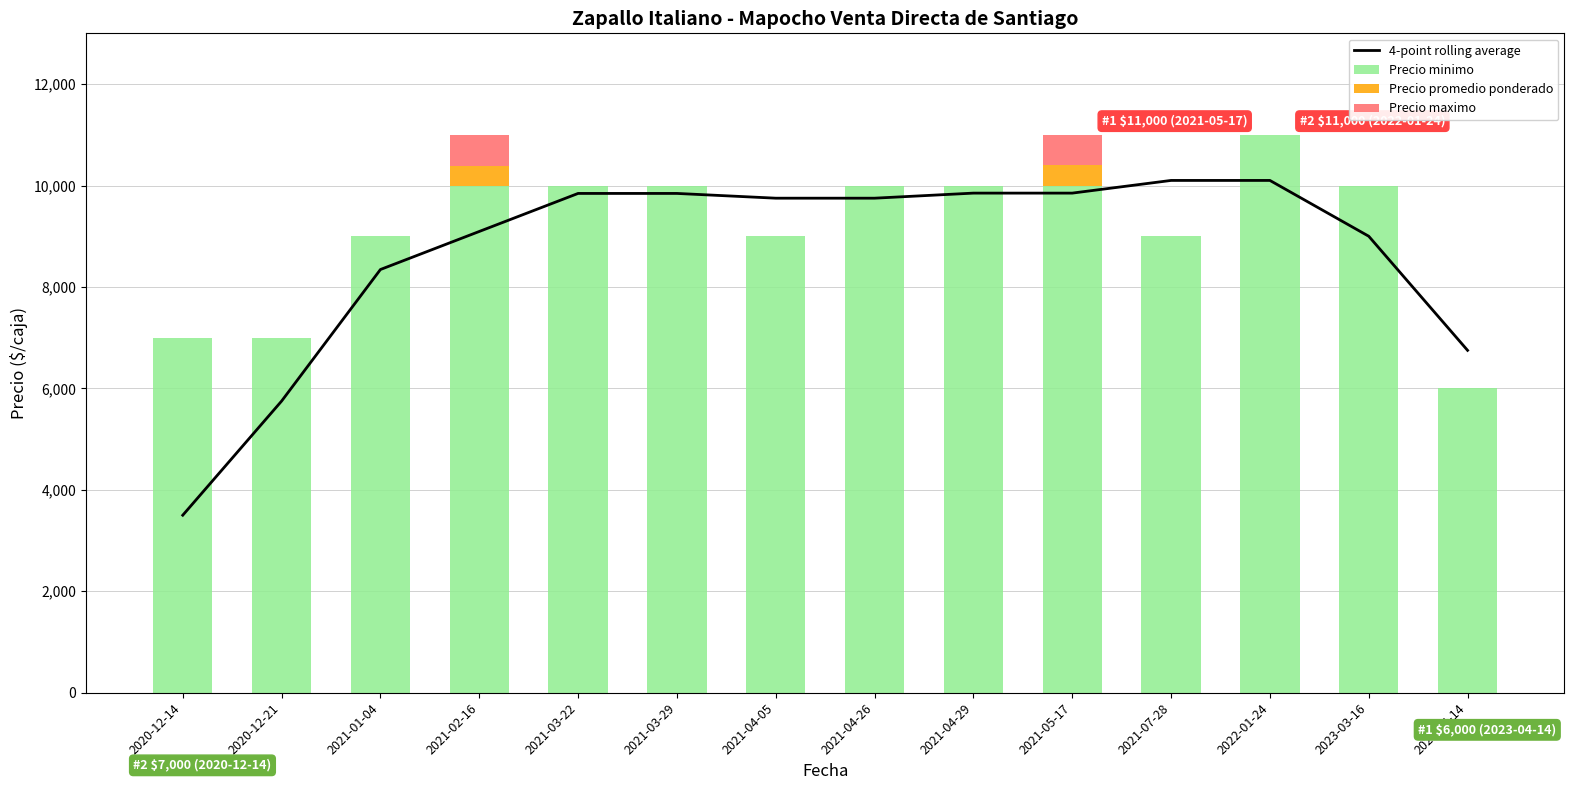

The value of Precio minimo at 2021-04-05 is 9000. True or false?

True